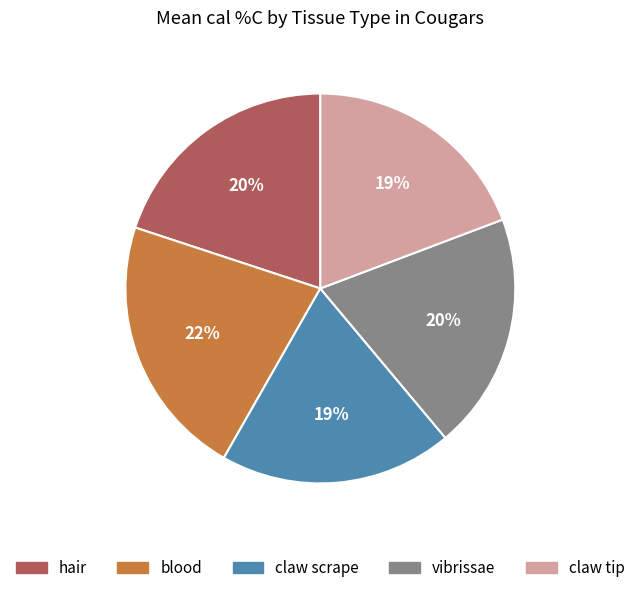

Is there any slice that represents more than half of the pie?

No